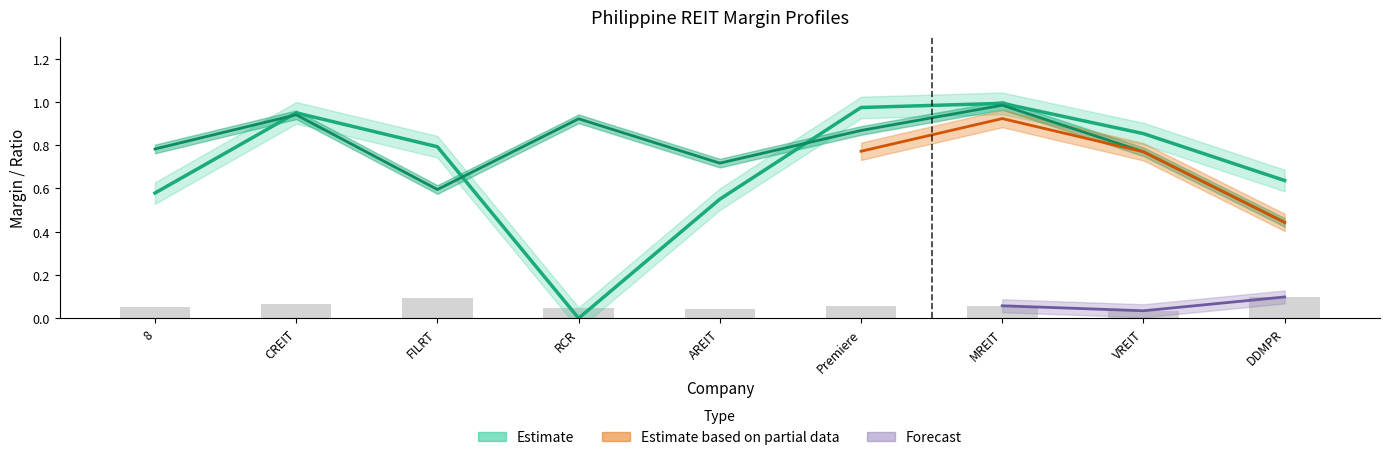

At RCR, list the series in order from smallest to largest.

ebitdard_margin, cash_returned_market_cap, operating_margin